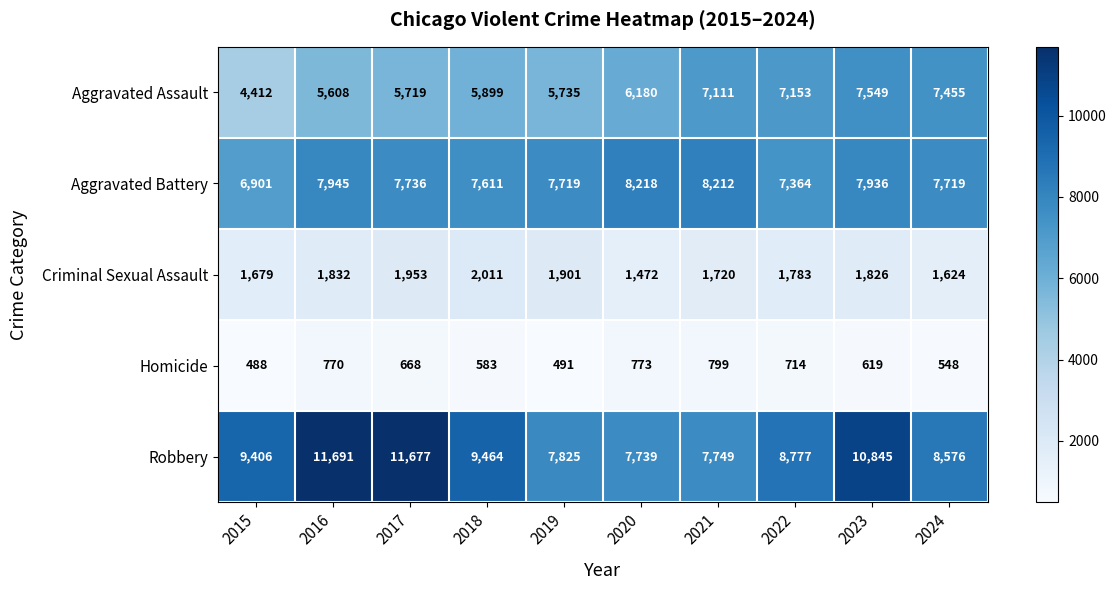

What is the minimum value shown in the chart?

488